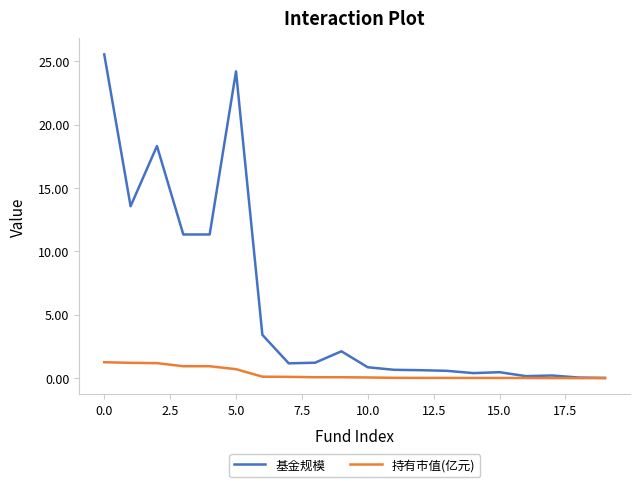

How many lines are shown in the chart?

2